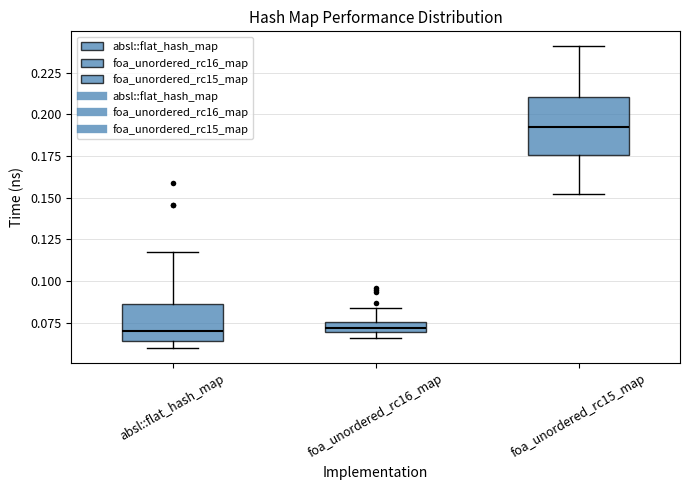

Comparing the boxes themselves (not the whiskers), which one is the tallest?

foa_unordered_rc15_map